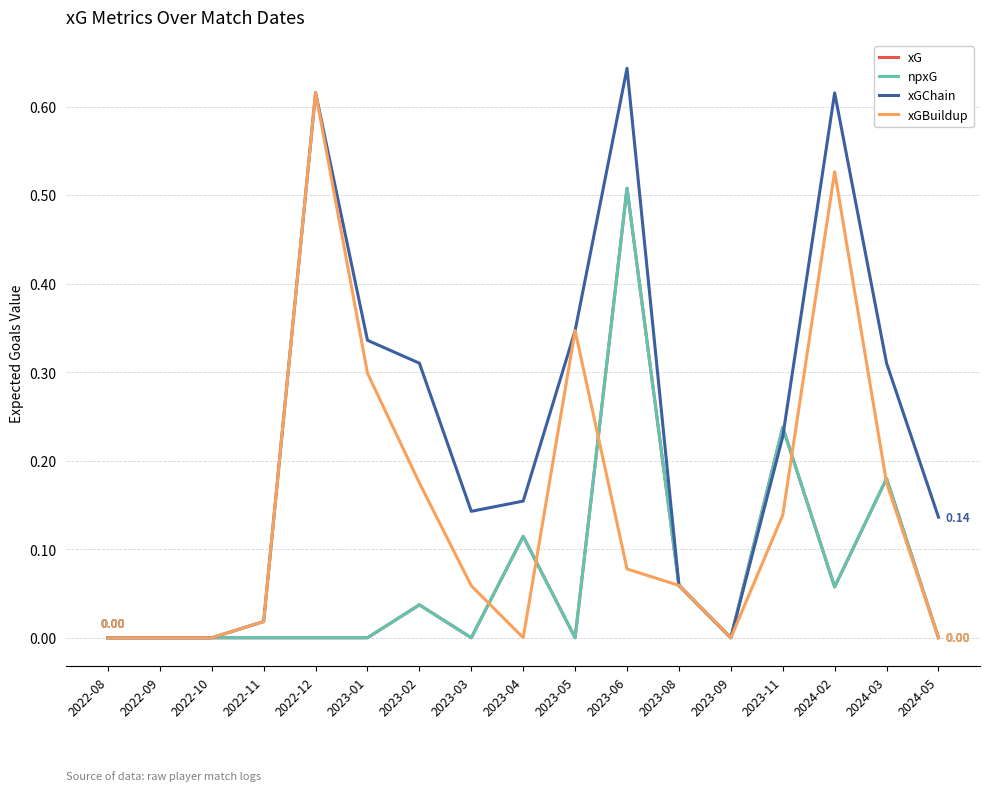

Is this an area chart (filled region under the line)?

No